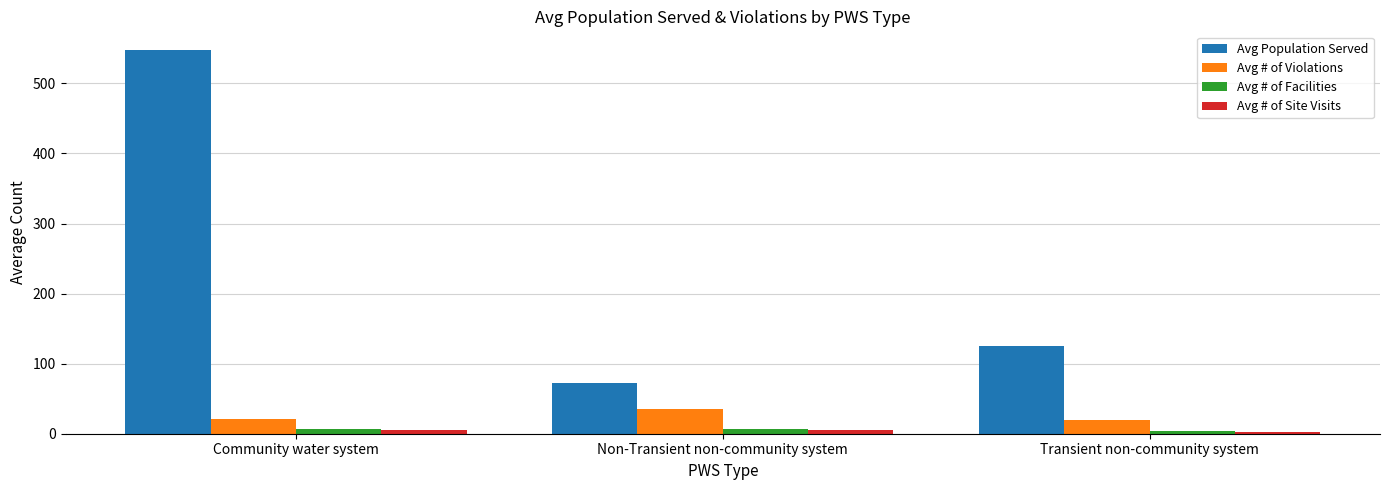

What is the maximum value shown in the chart?

547